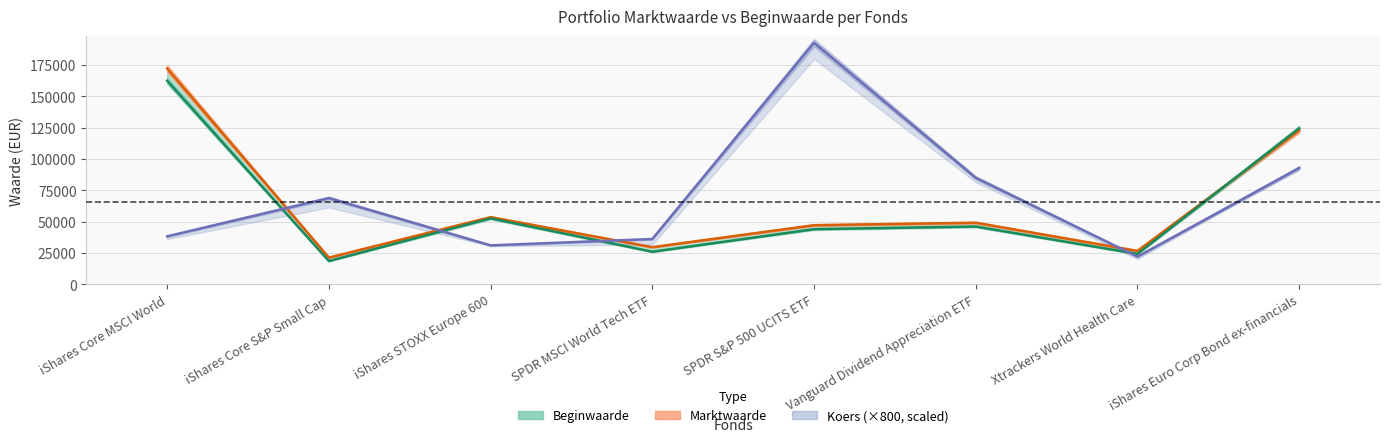

How many intersections are there between Marktwaarde and Beginwaarde?

1